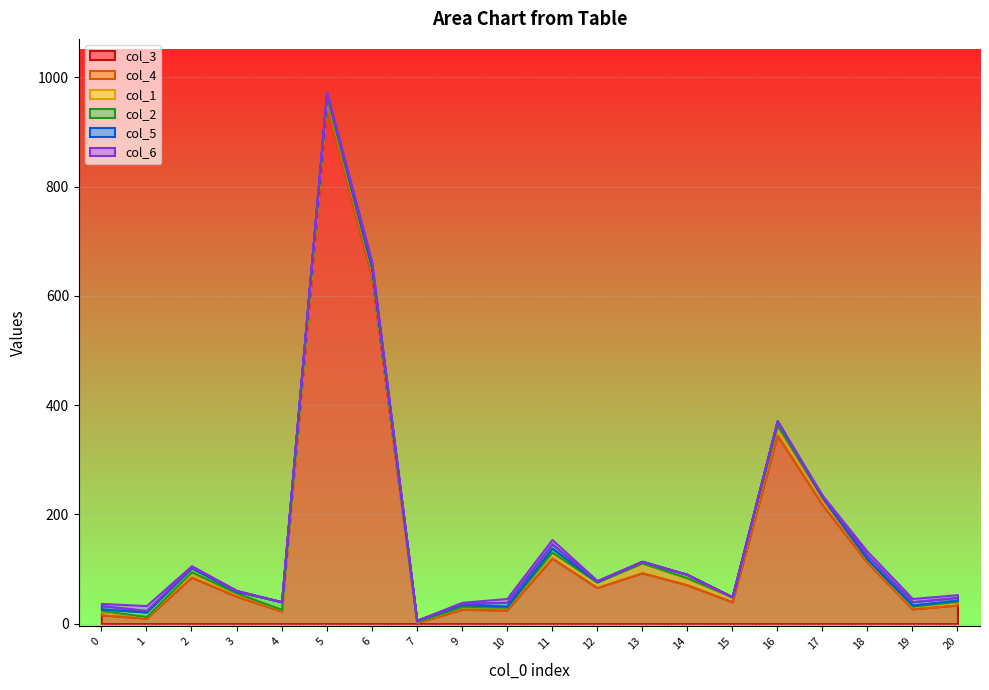

At which category is the sum across all series the highest?

5